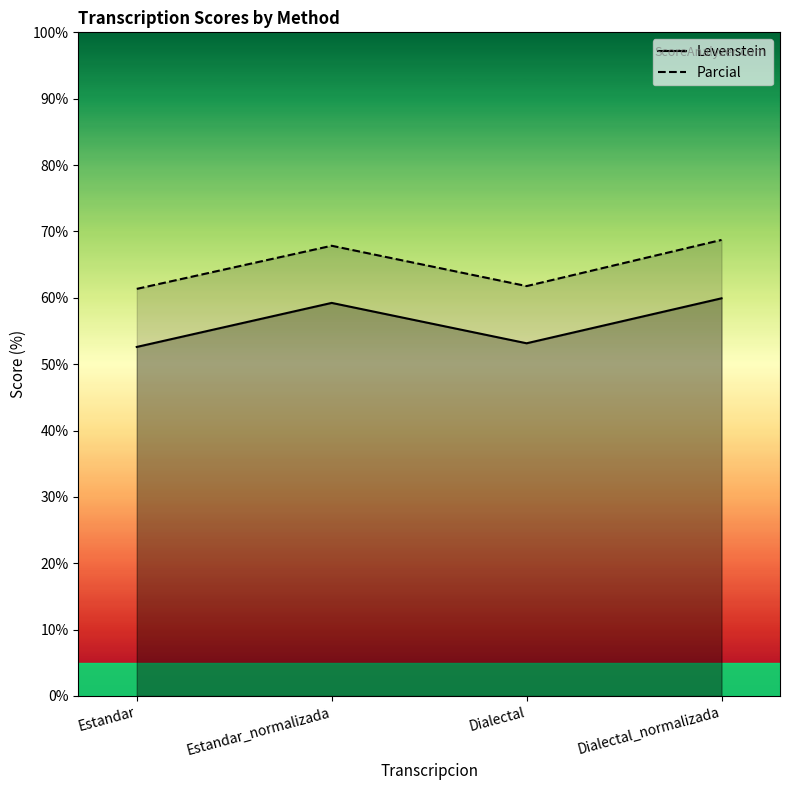

Reading left to right, extract all data points from this chart.

Levenstein: Estandar=52.6	Estandar_normalizada=59.2	Dialectal=53.1	Dialectal_normalizada=59.9
Parcial: Estandar=61.3	Estandar_normalizada=67.8	Dialectal=61.8	Dialectal_normalizada=68.7